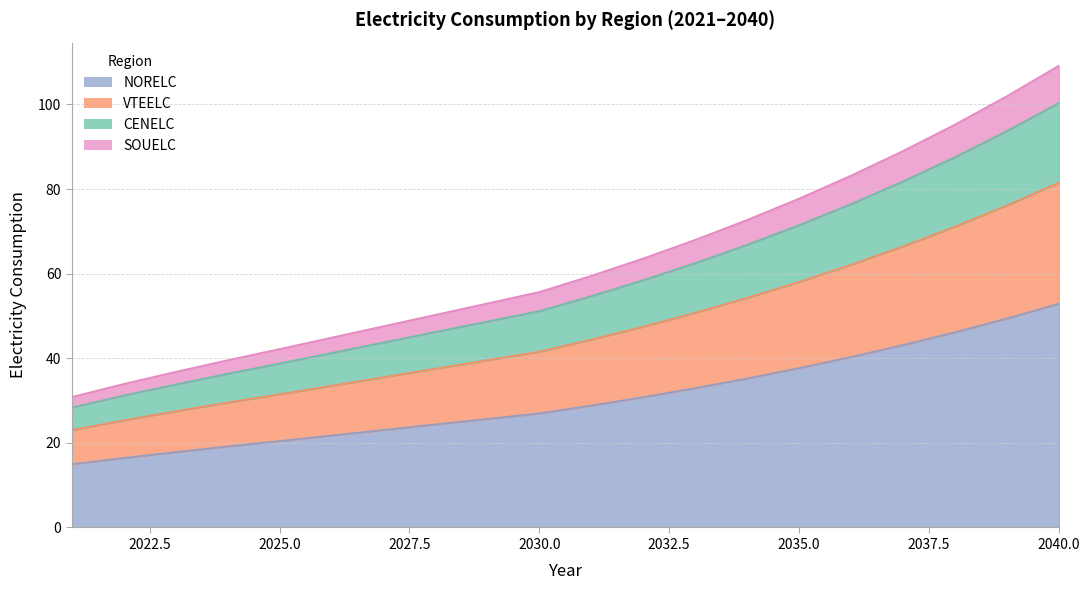

Reading left to right, list all the values displayed in this chart.

NORELC: 2021=15.0	2022=16.4	2023=17.8	2024=19.2	2025=20.4	2026=21.8	2027=23.1	2028=24.4	2029=25.7	2030=27.0	2031=28.8	2032=30.8	2033=32.9	2034=35.2	2035=37.7	2036=40.3	2037=43.1	2038=46.2	2039=49.4	2040=52.9
VTEELC: 2021=23.0	2022=25.3	2023=27.5	2024=29.5	2025=31.5	2026=33.5	2027=35.5	2028=37.5	2029=39.6	2030=41.6	2031=44.4	2032=47.5	2033=50.8	2034=54.3	2035=58.1	2036=62.1	2037=66.5	2038=71.1	2039=76.1	2040=81.5
CENELC: 2021=28.4	2022=31.2	2023=33.8	2024=36.4	2025=38.8	2026=41.3	2027=43.7	2028=46.2	2029=48.7	2030=51.2	2031=54.7	2032=58.5	2033=62.5	2034=66.8	2035=71.5	2036=76.5	2037=81.8	2038=87.5	2039=93.7	2040=100.3
SOUELC: 2021=30.9	2022=33.9	2023=36.8	2024=39.6	2025=42.2	2026=44.9	2027=47.6	2028=50.3	2029=53.0	2030=55.7	2031=59.5	2032=63.6	2033=68.0	2034=72.7	2035=77.8	2036=83.2	2037=89.0	2038=95.2	2039=102.0	2040=109.2